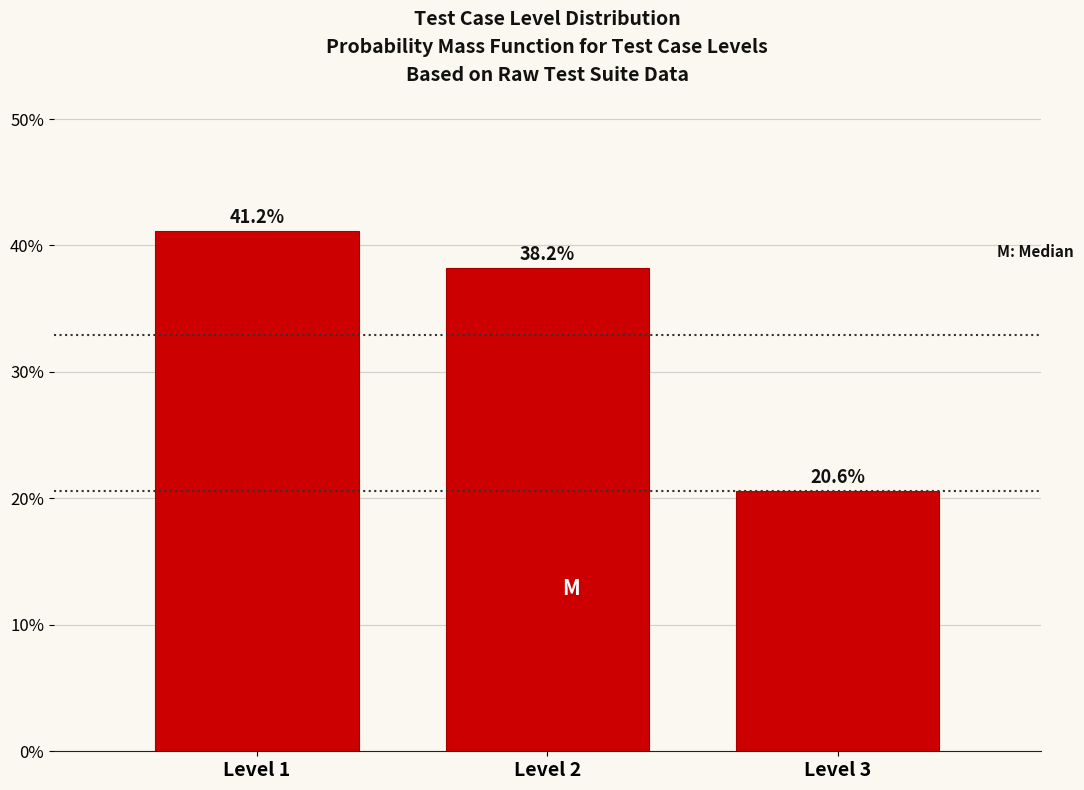

Reading left to right, transcribe all the data shown in this chart.

Level 1=41.2	Level 2=38.2	Level 3=20.6